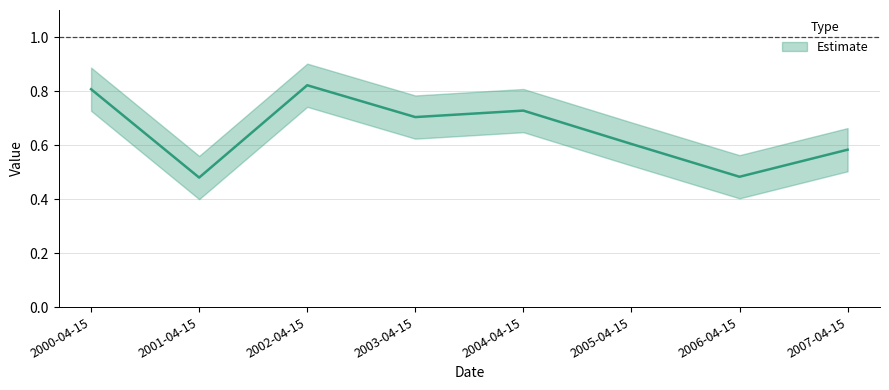

How many points are higher than both their immediate neighbors (excluding endpoints)?

2